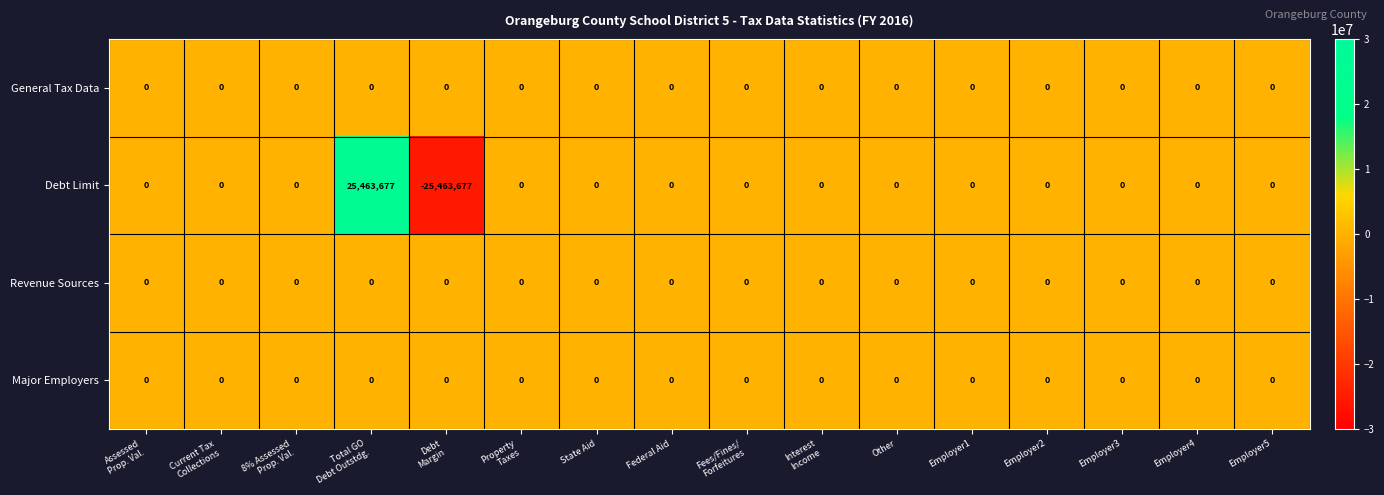

What is the greatest value displayed?

25463677